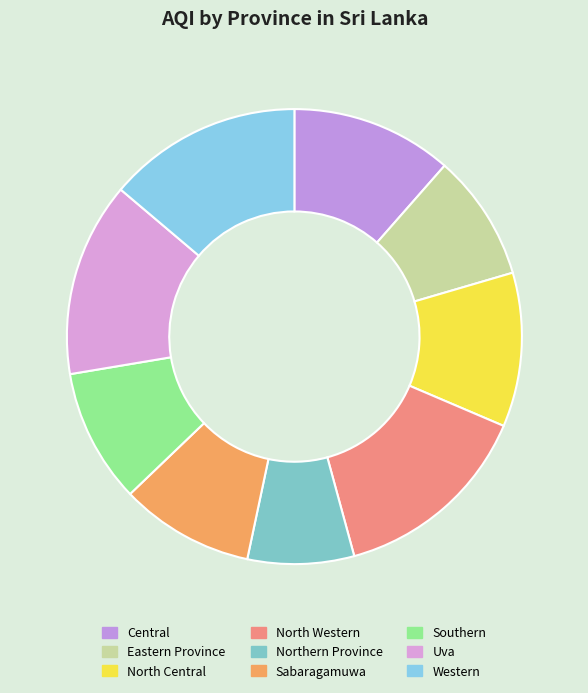

The North Western slice represents 24% of the pie. True or false?

False